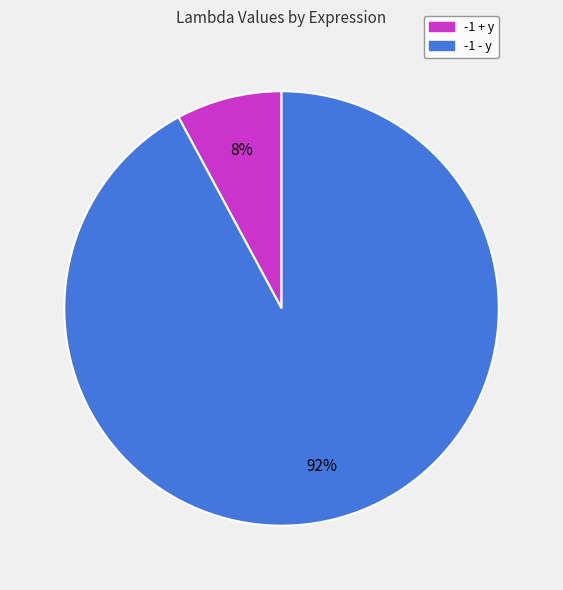

Do -1 - y and -1 + y together represent more than half of the pie?

Yes